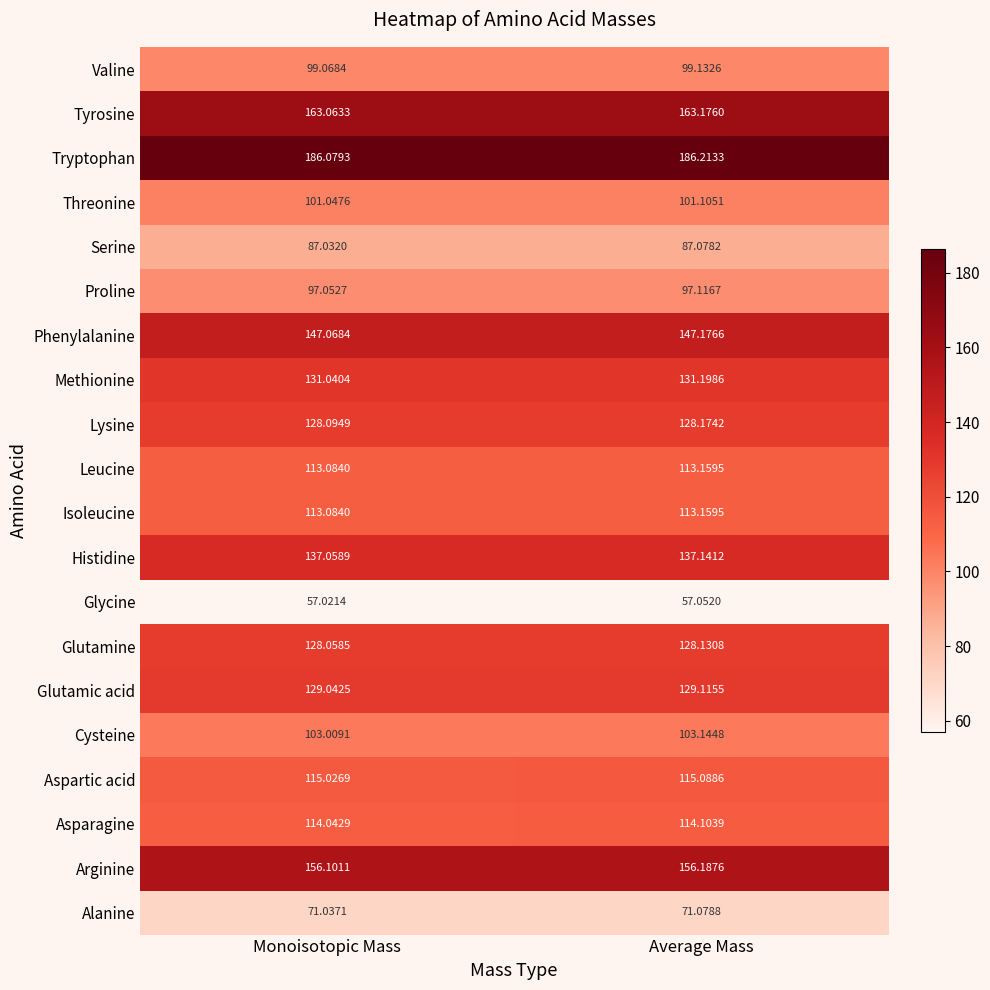

What is the spread (max minus min) of values at Average Mass?

129.2